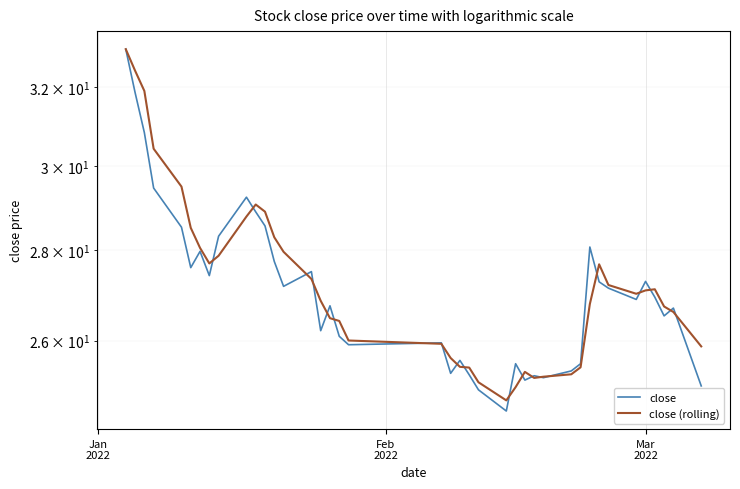

Where does the close (rolling) series first go above 27?

Jan
2022